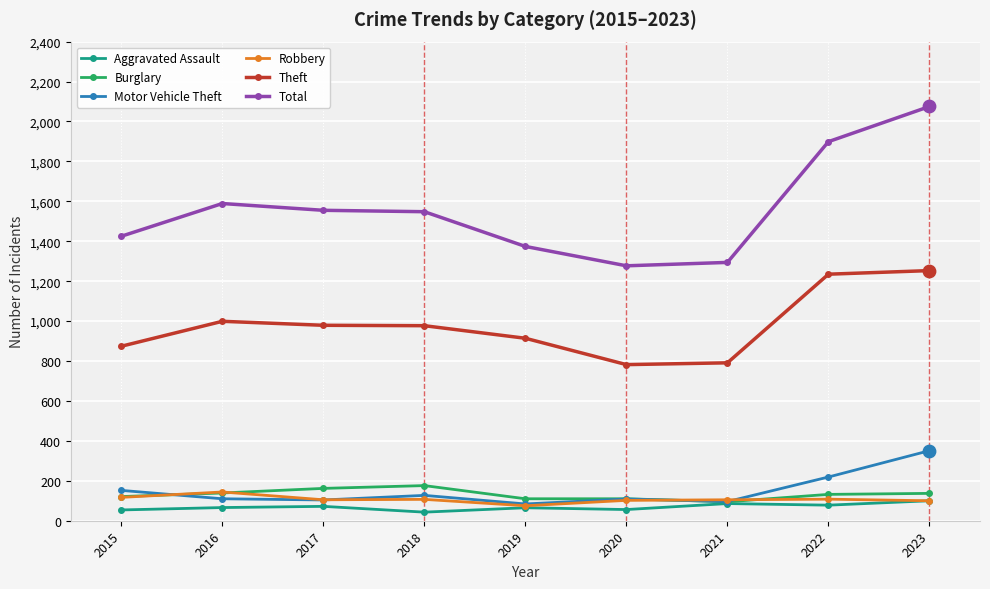

Is the value of Theft at 2023 greater than the value of Aggravated Assault at 2015?

Yes